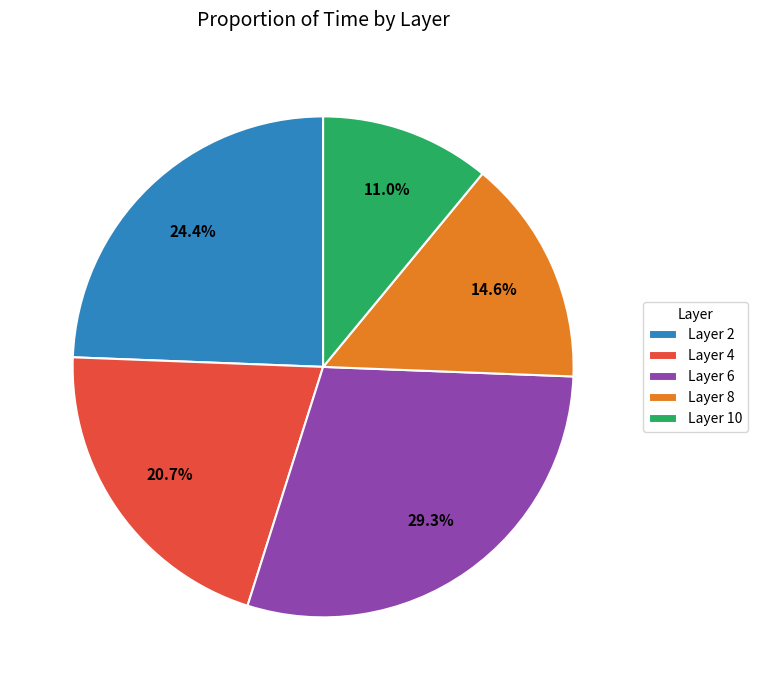

Which slice is the largest?

Layer 6